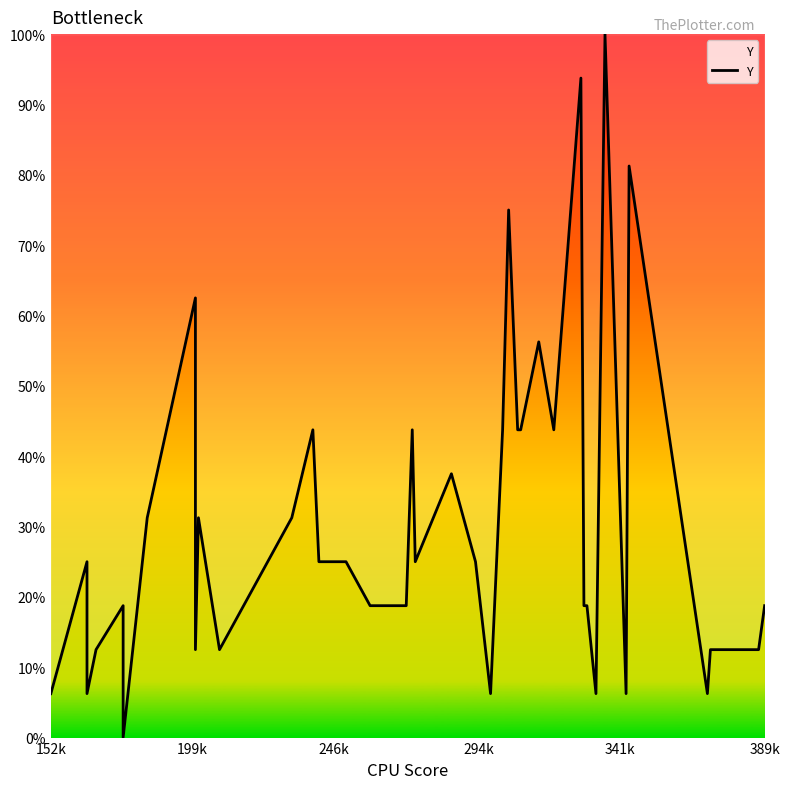

Reading left to right, what are all the values shown in this chart?

6.2	25.0	6.2	12.5	18.7	0.0	31.2	62.5	12.5	31.2	12.5	31.2	43.7	25.0	25.0	18.7	18.7	18.7	43.7	25.0	37.5	25.0	6.2	43.7	75.0	43.7	43.7	56.2	43.7	93.7	18.7	18.7	6.2	100.0	6.2	81.2	6.2	12.5	12.5	18.7